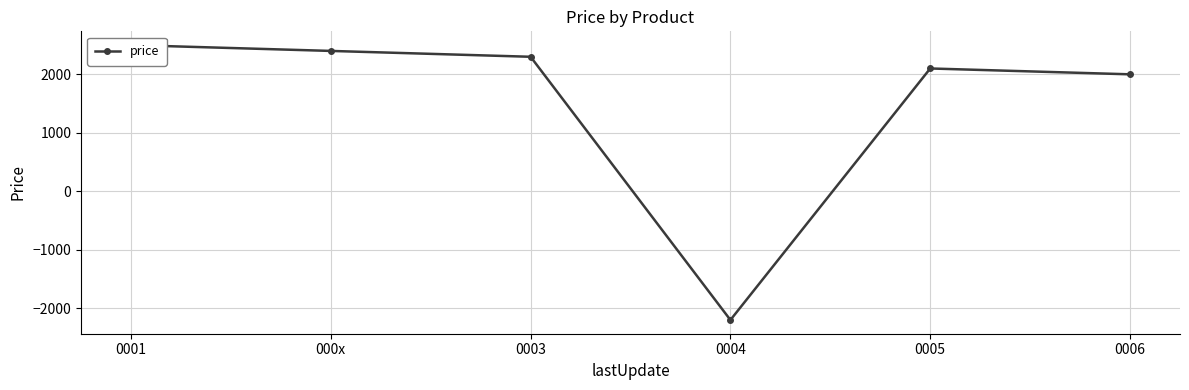

Which label corresponds to the smallest value in the chart?

0004